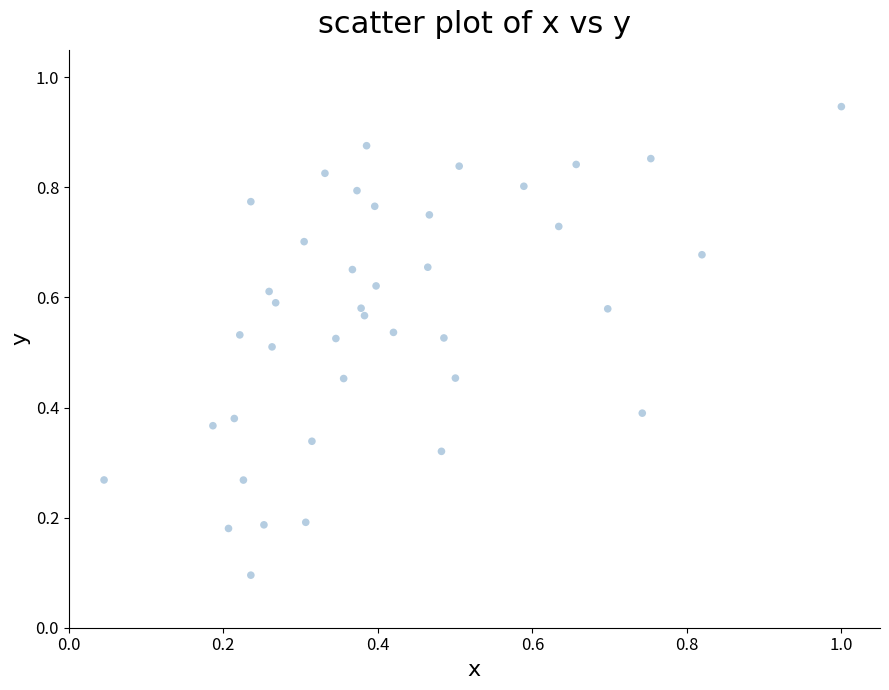

What is the range of X values (max minus min)?

1.0